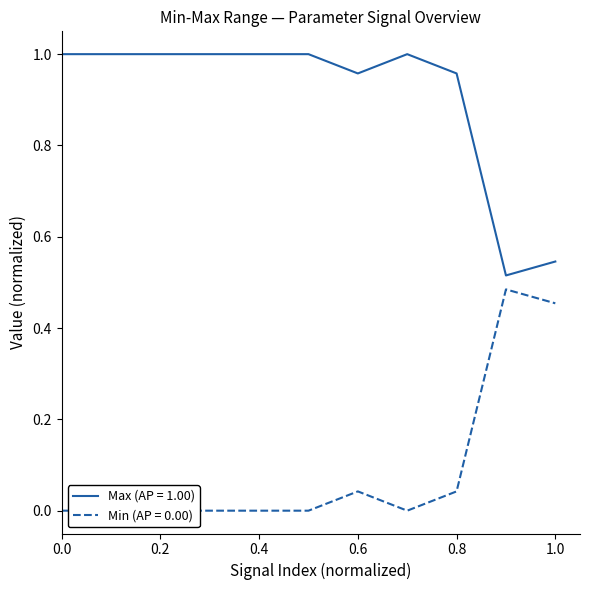

True or false: Min and Max intersect in this chart.

False